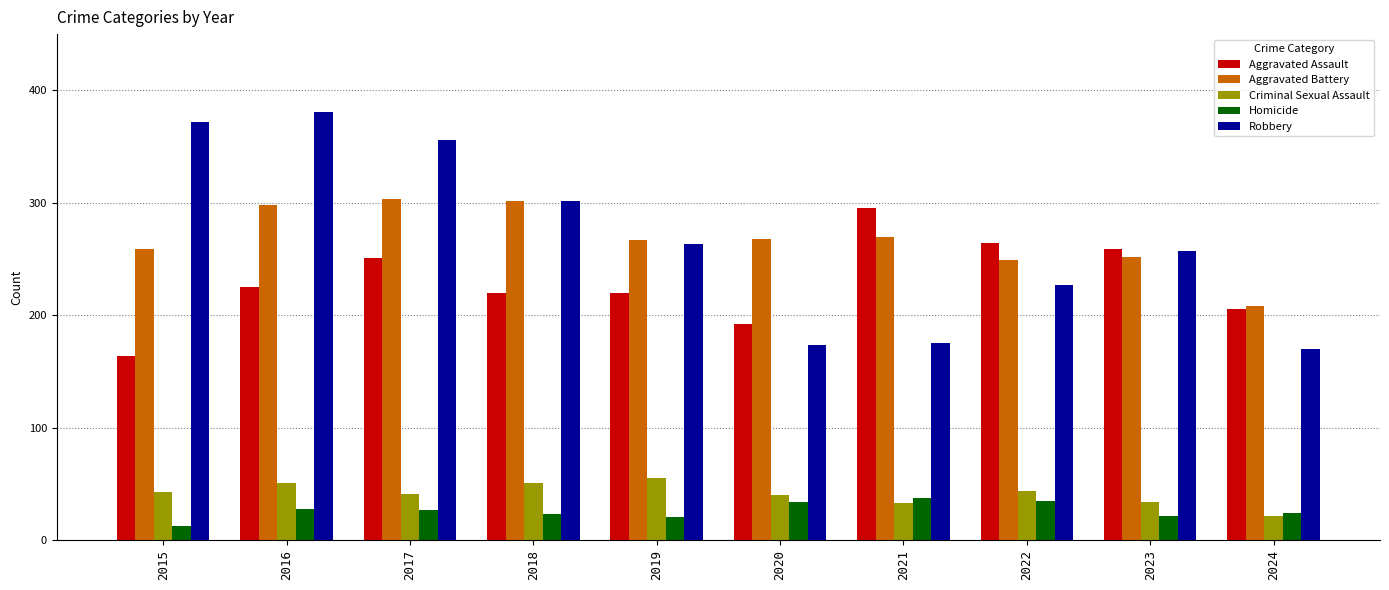

What is the difference between the Criminal Sexual Assault values at 2022 and 2023?

10